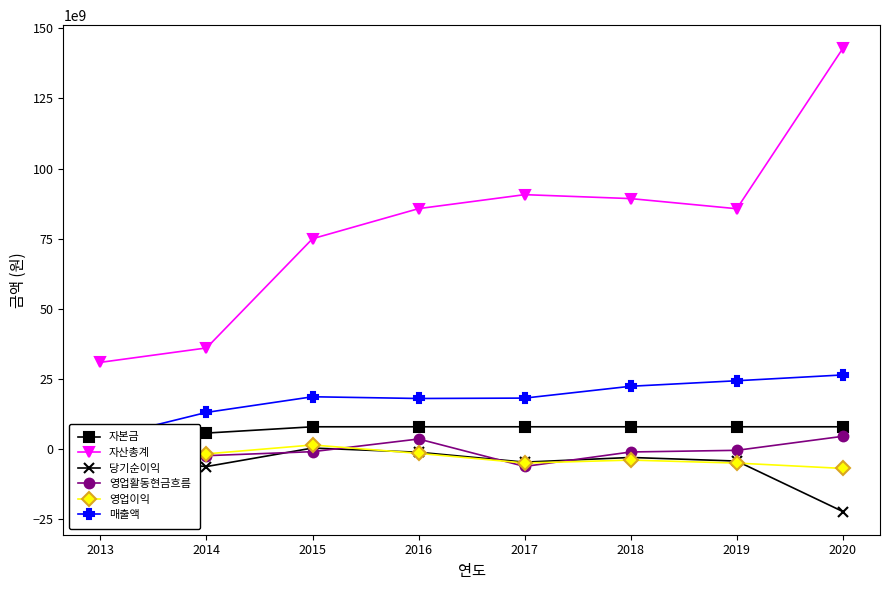

What value does the 매출액 series have at 2013, to the nearest 100?

3654519500